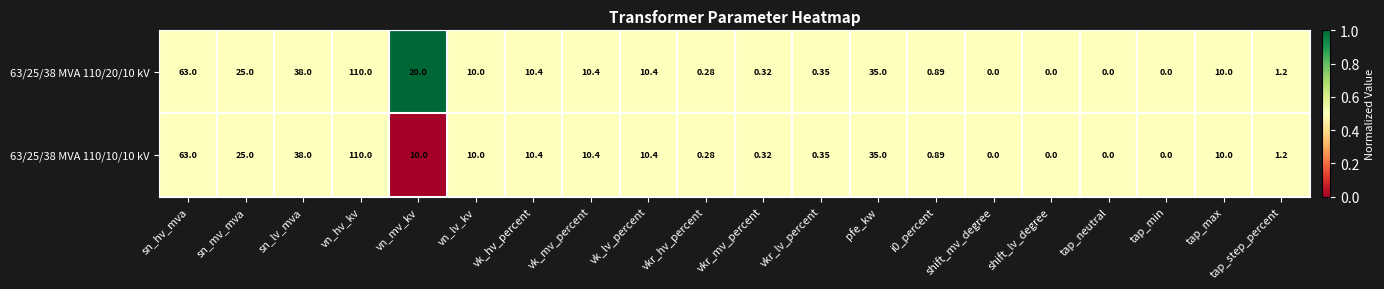

At which category is the sum across all series the highest?

vn_hv_kv